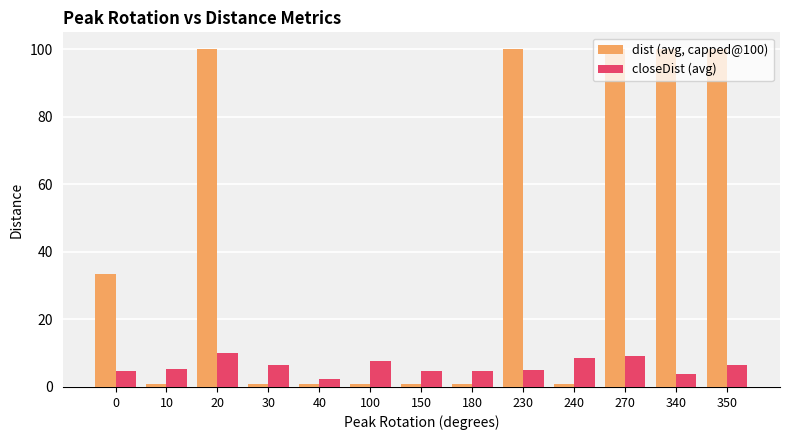

The value of dist (avg, capped@100) at 340 is 100.0. True or false?

True